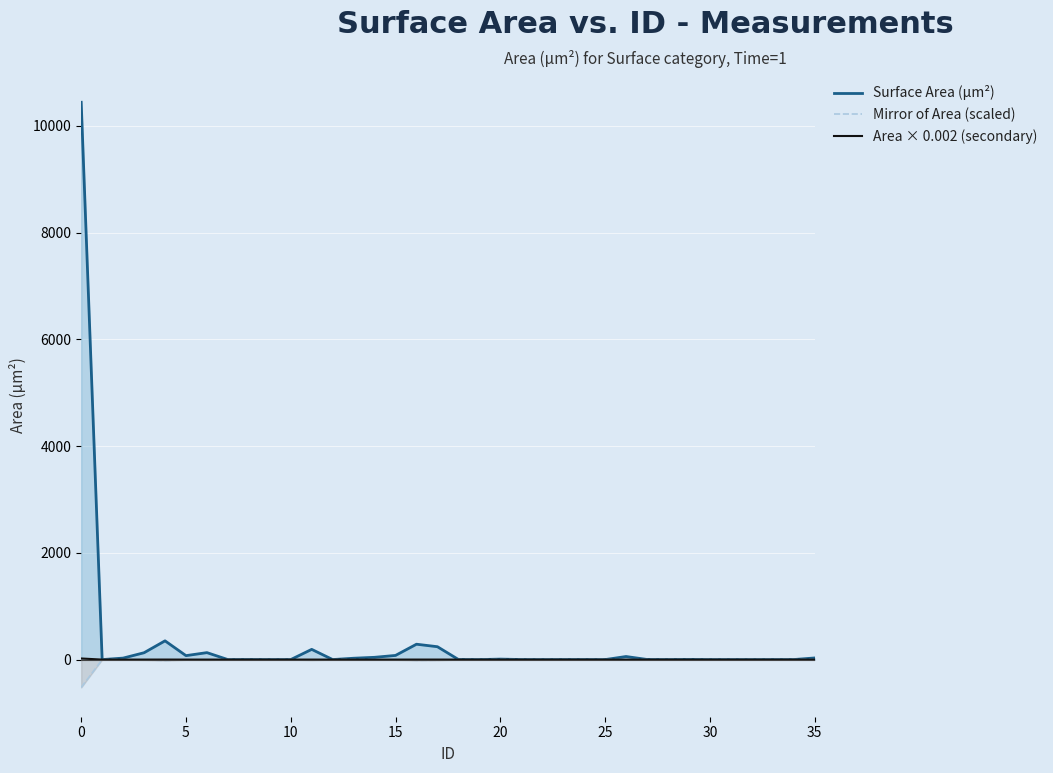

What value does the Surface Area (µm²) series have at 20?

9.2